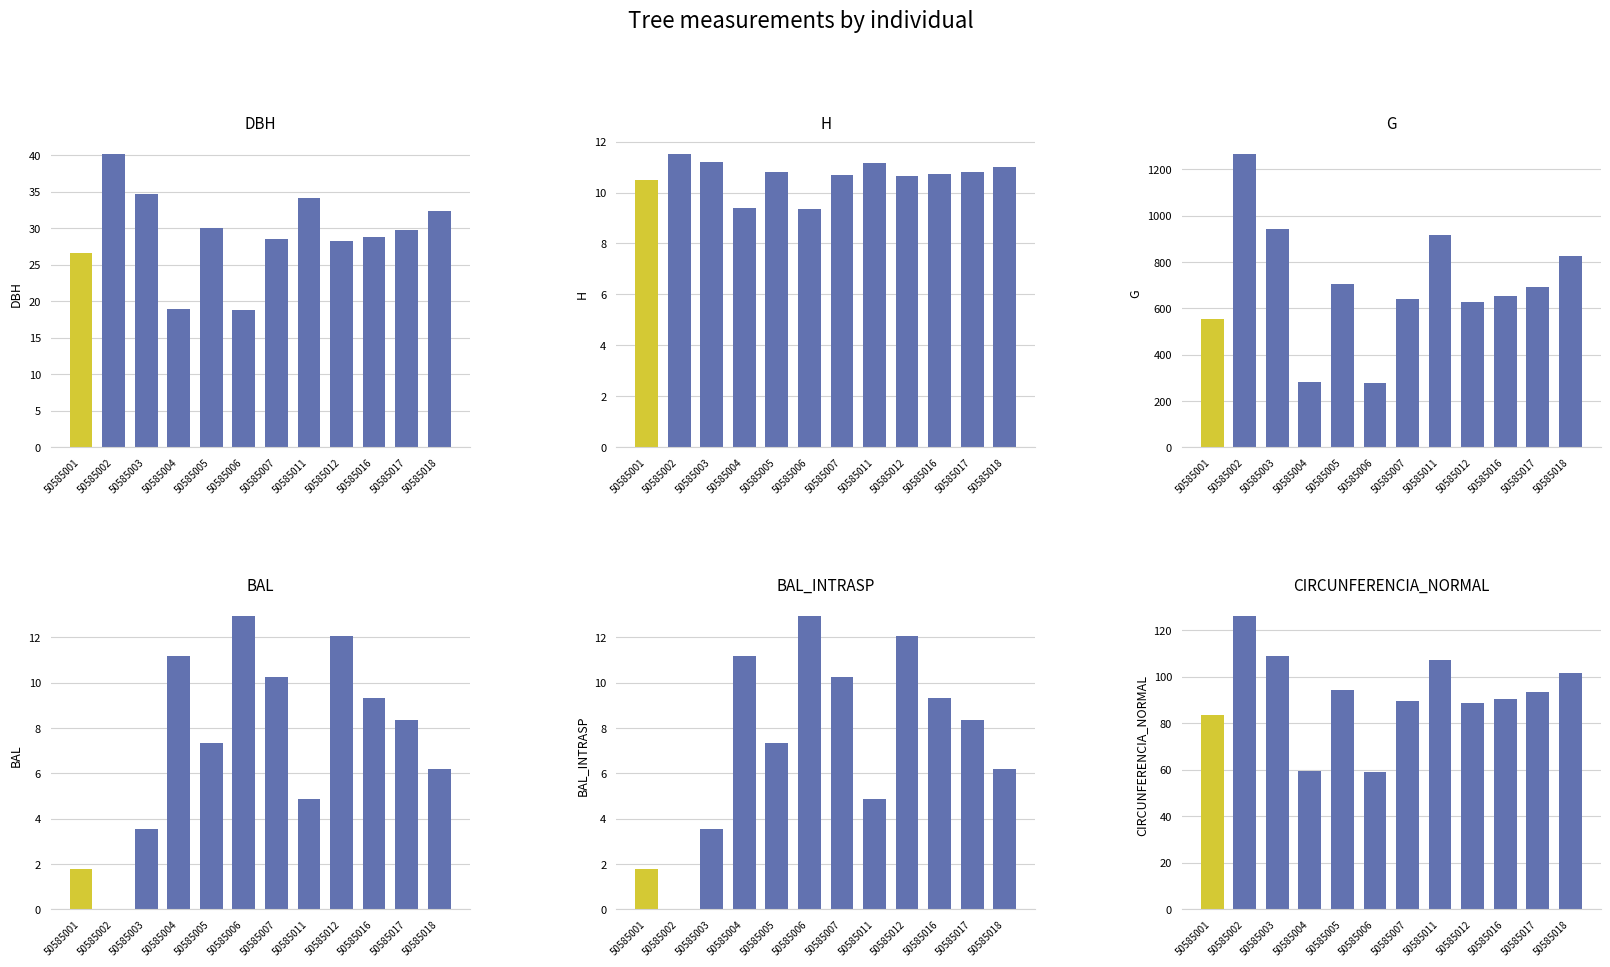

Which series has the largest total across all categories?

g